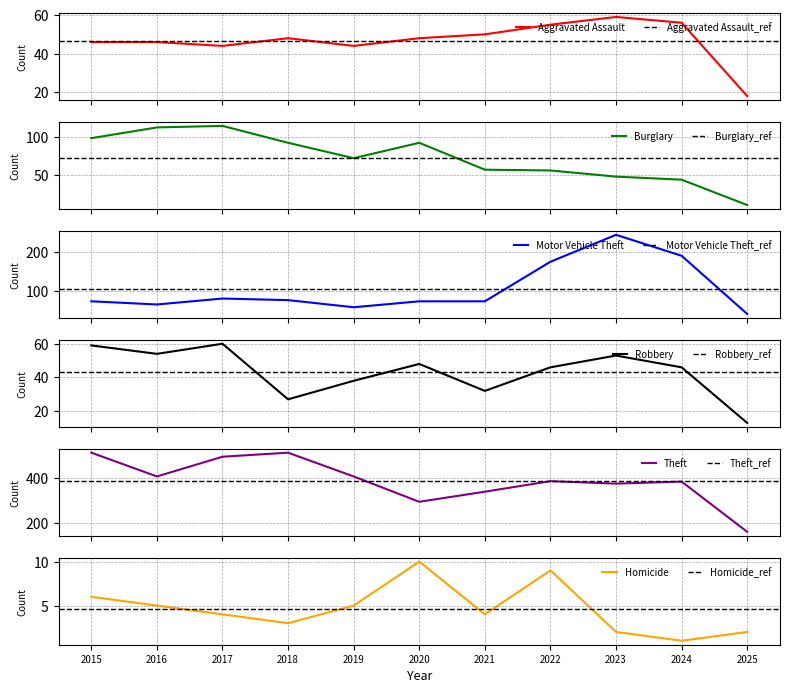

True or false: Aggravated Assault has more than 2 points higher than both neighbors.

False